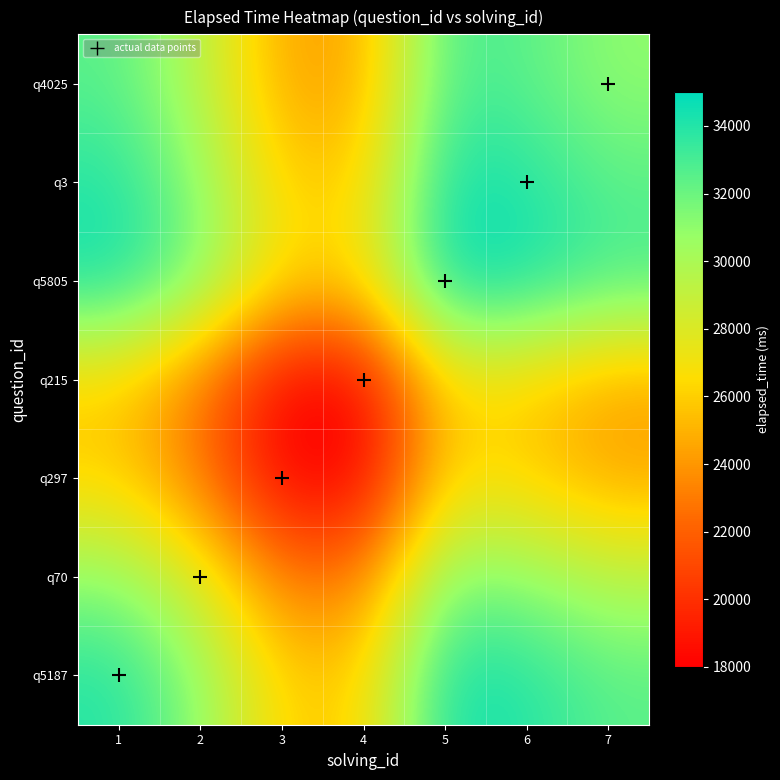

List the series in order of their peak value, lowest first.

q297, q215, q70, q4025, q5187, q3, q5805